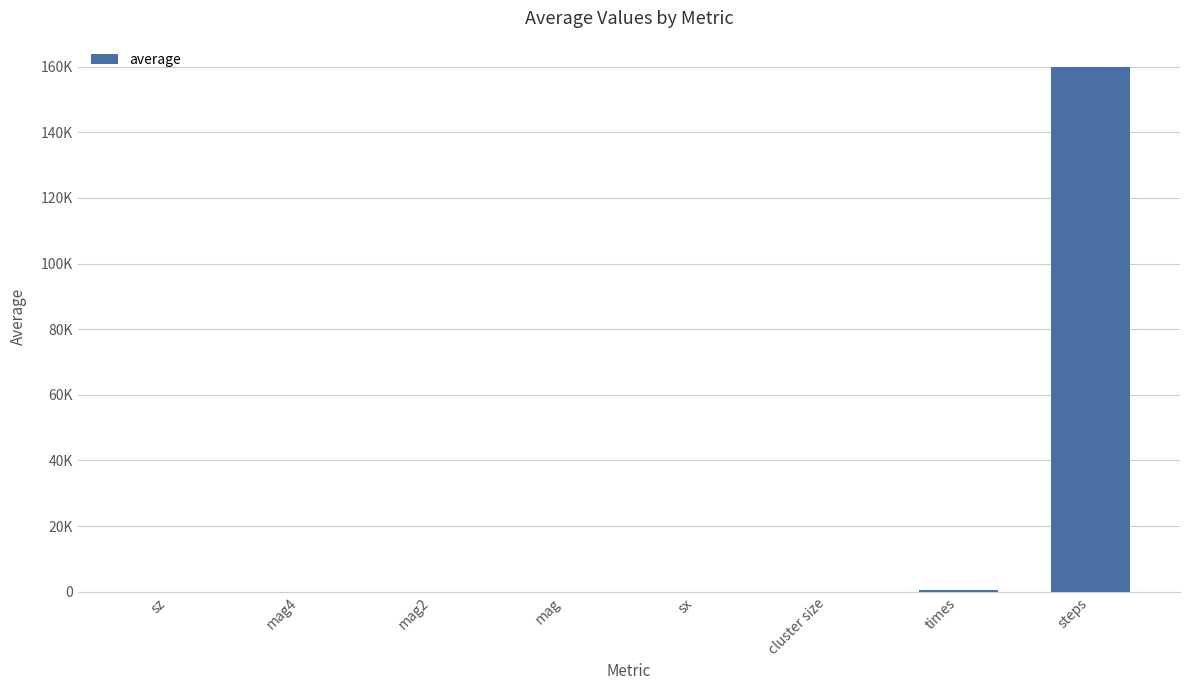

Where is the data nearest to the value 79960?

times